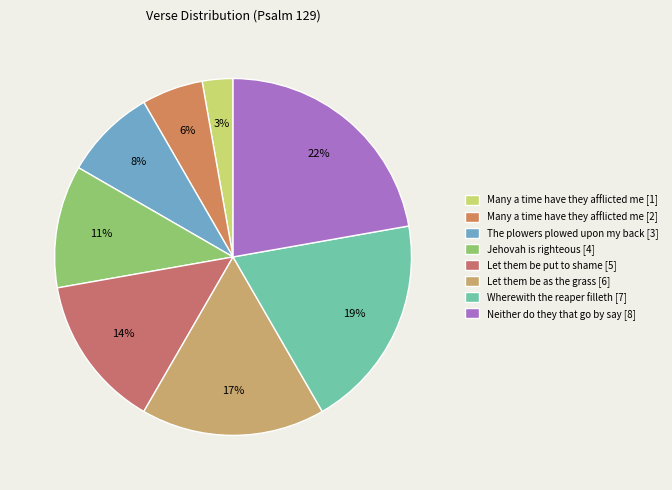

Which slice is the smallest?

Many a time have they afflicted me [1]